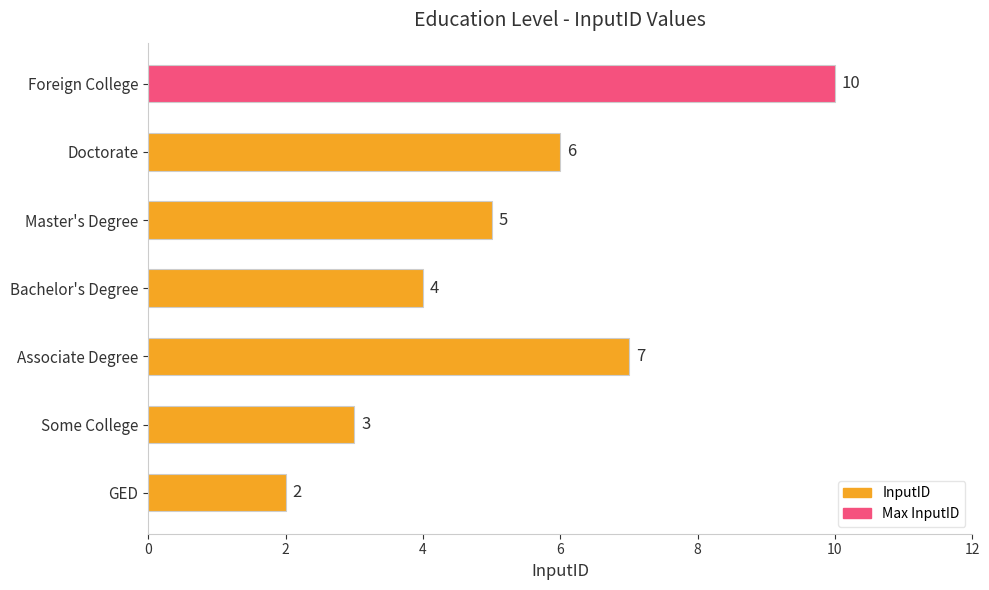

How many bars are there in total?

7